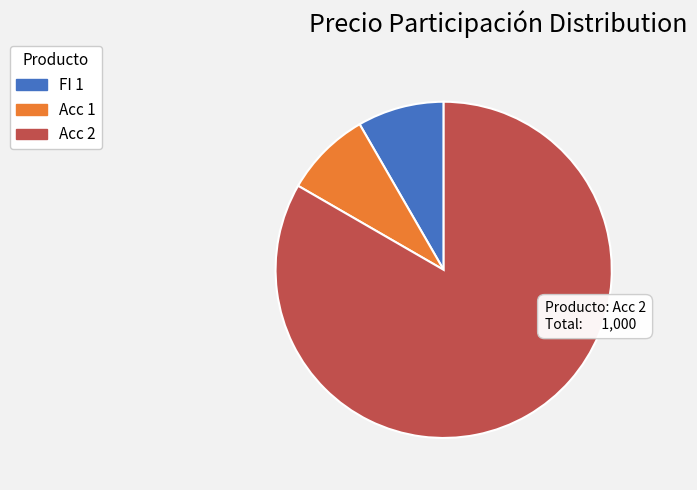

The FI 1 slice represents 8% of the pie. True or false?

True